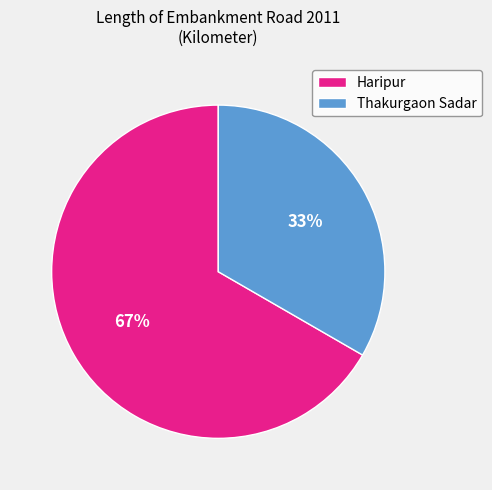

What is the largest slice in the pie chart?

Haripur